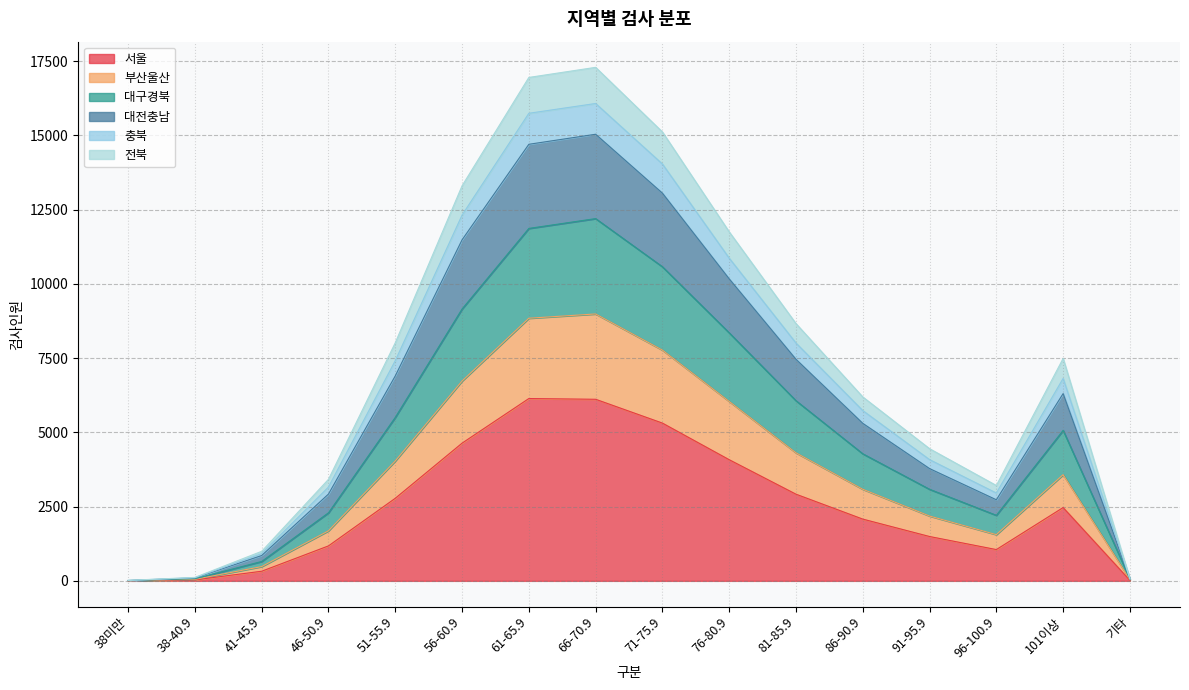

True or false: 부산울산 has a value of 7563 at 101이상.

False